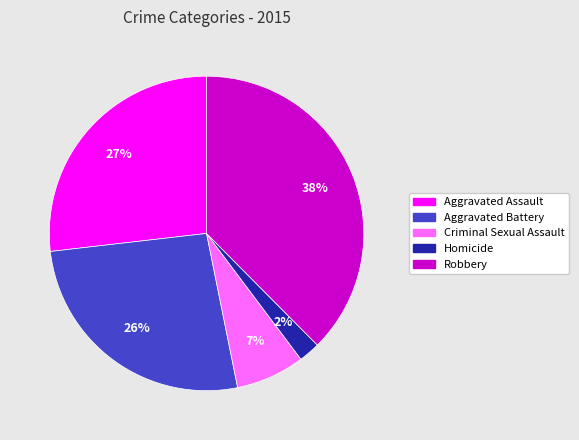

To the nearest percent, what is the average slice percentage?

20%